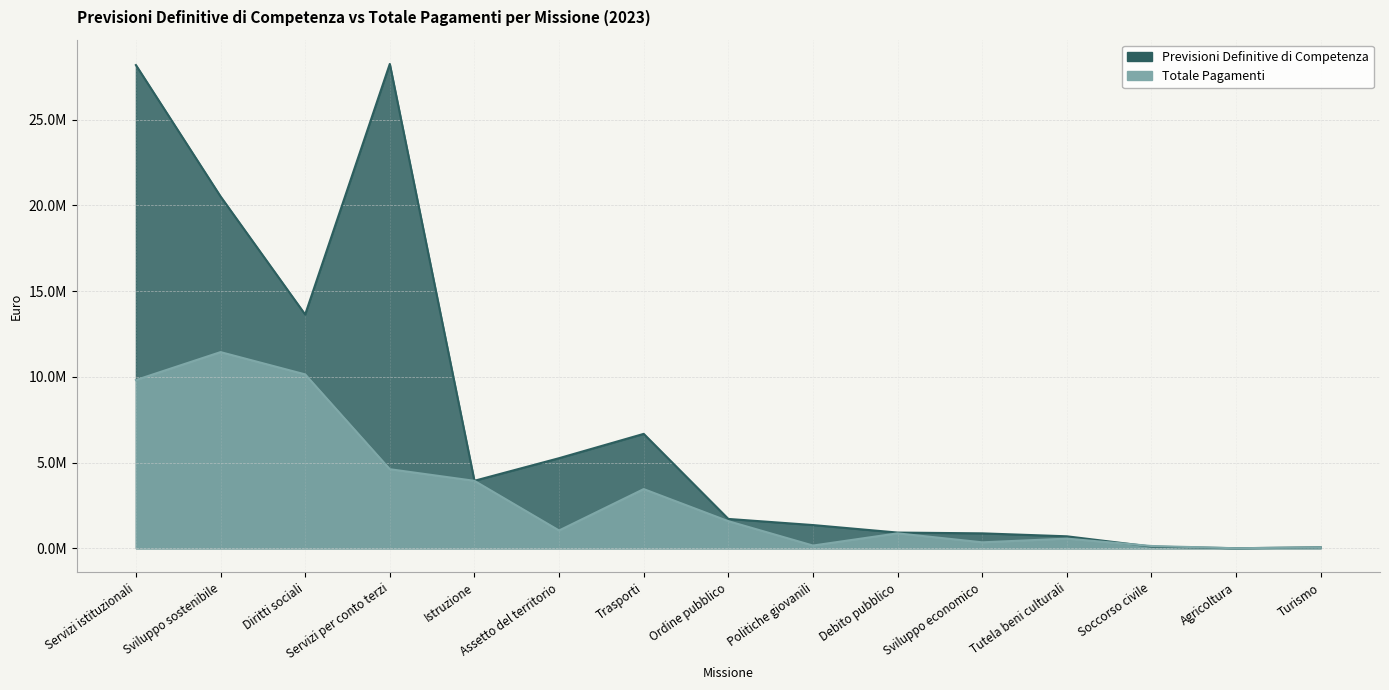

Where does the Previsioni Definitive di Competenza series first go above 1709691?

Servizi istituzionali